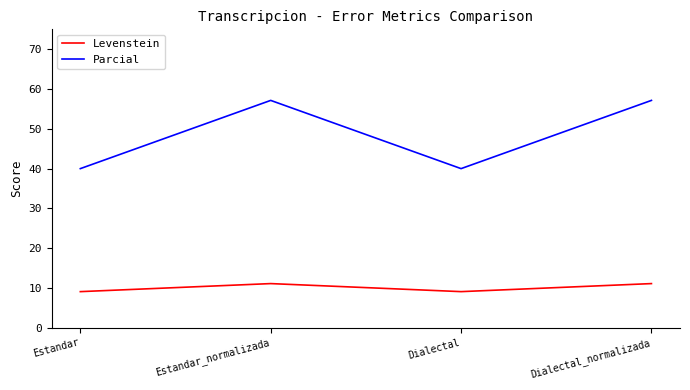

What is the approximate value of Parcial at Estandar_normalizada?

57.1